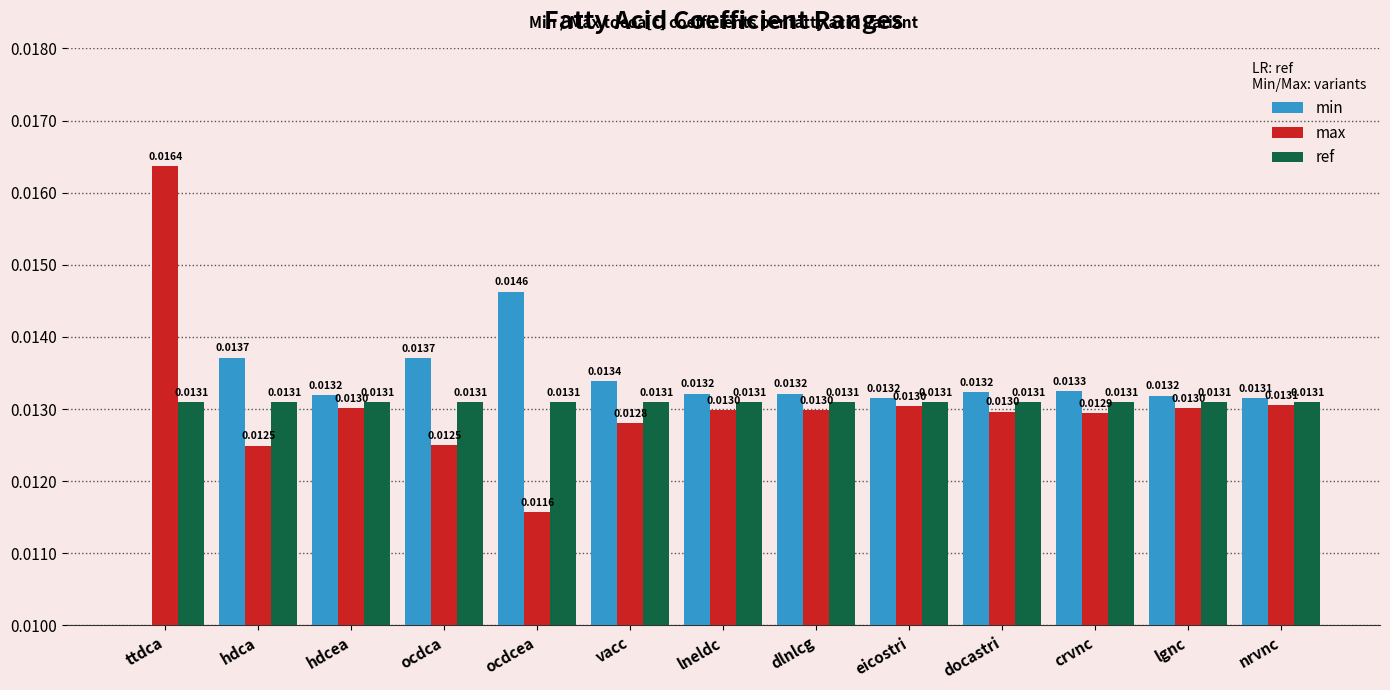

How many max values are between 0 and 1?

13